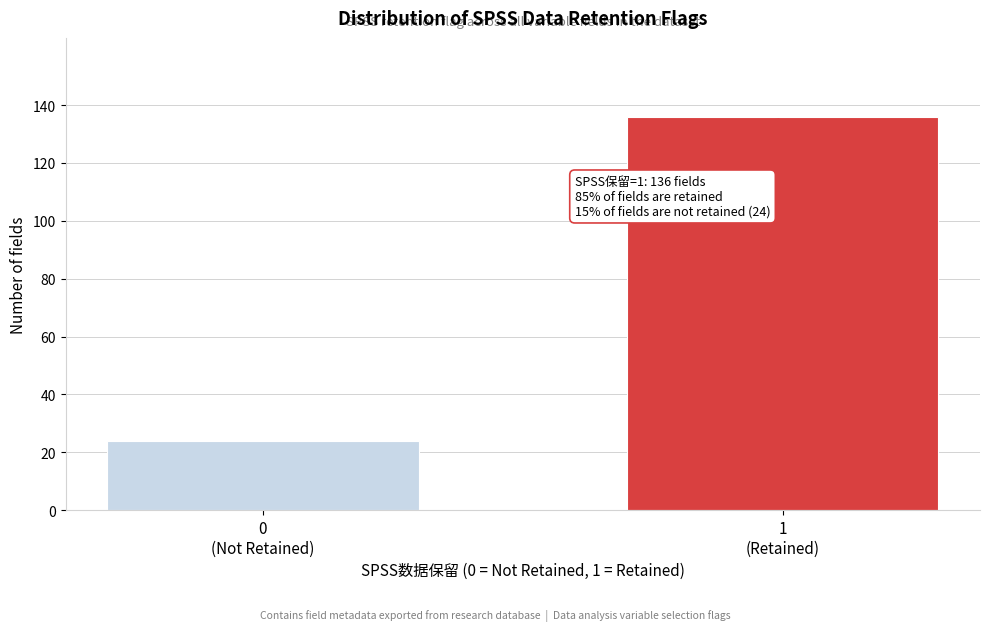

Reading left to right, transcribe all the data shown in this chart.

24	136